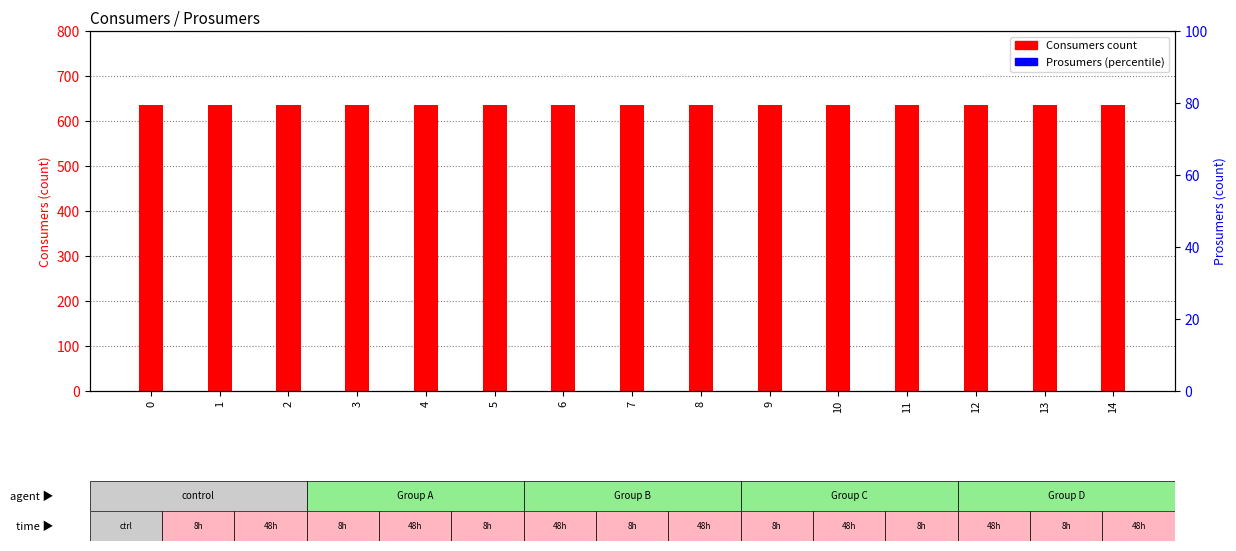

Which series reaches the minimum Y coordinate?

Prosumers